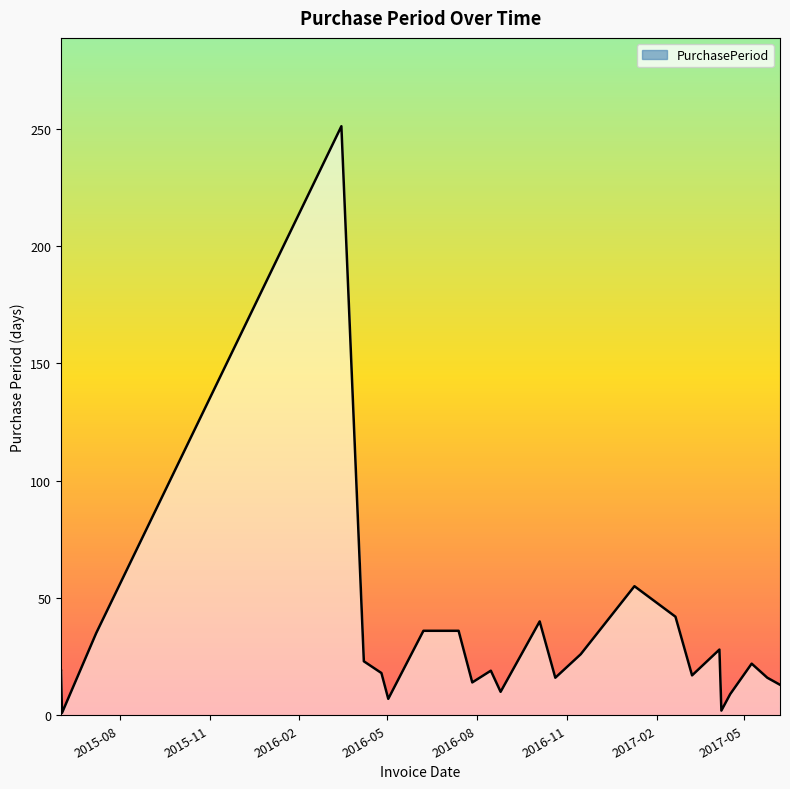

What is the difference between the maximum and minimum values?

250